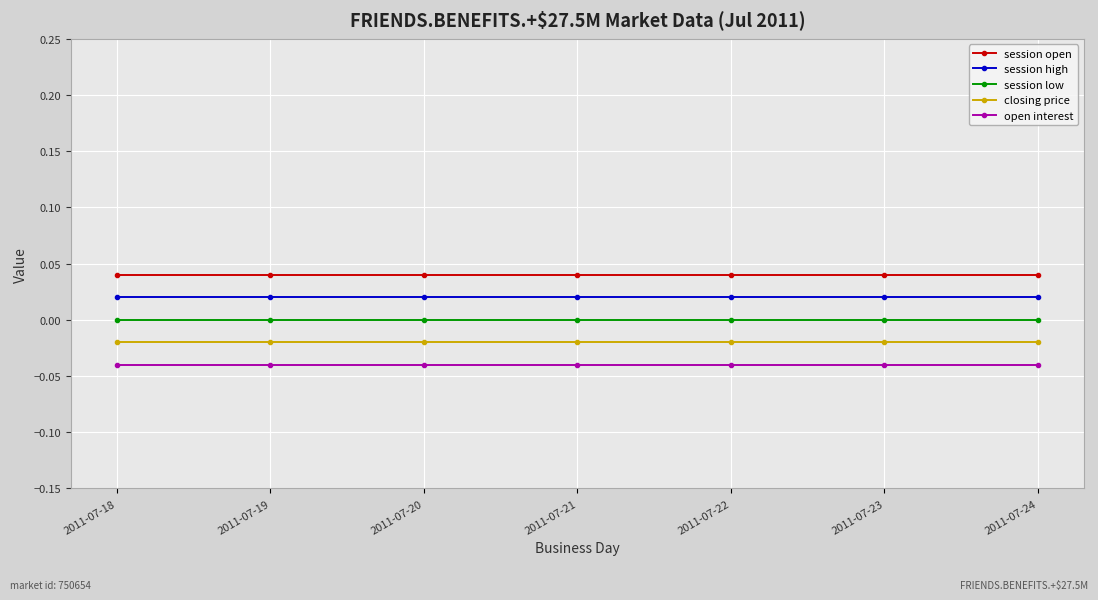

True or false: session open and session high intersect in this chart.

False